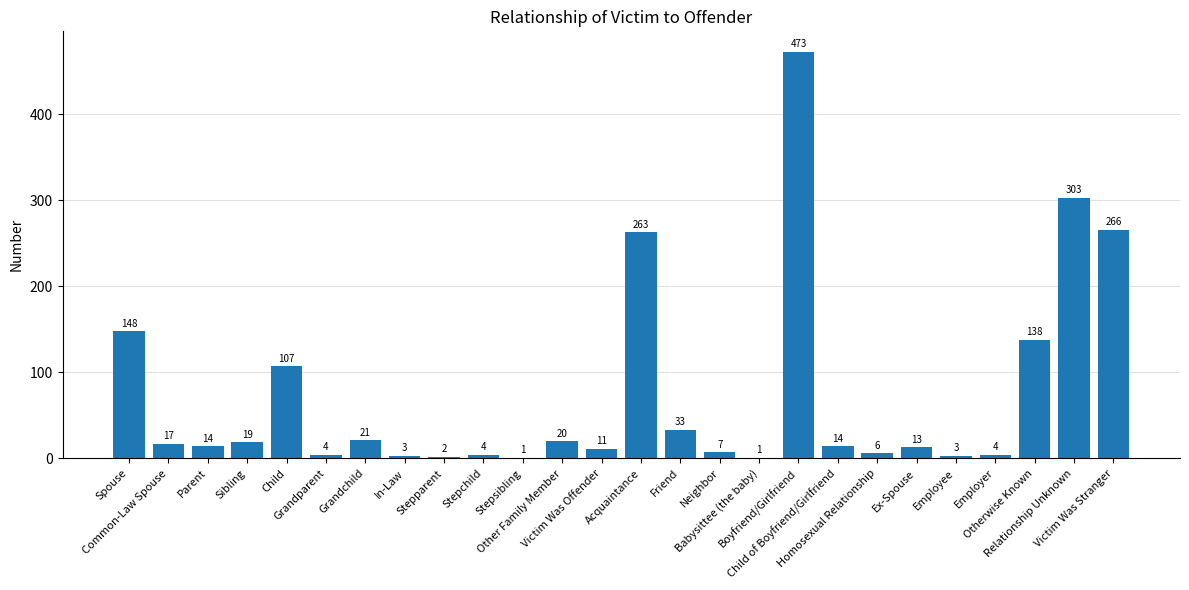

What is the difference between the values at Child and Sibling?

88